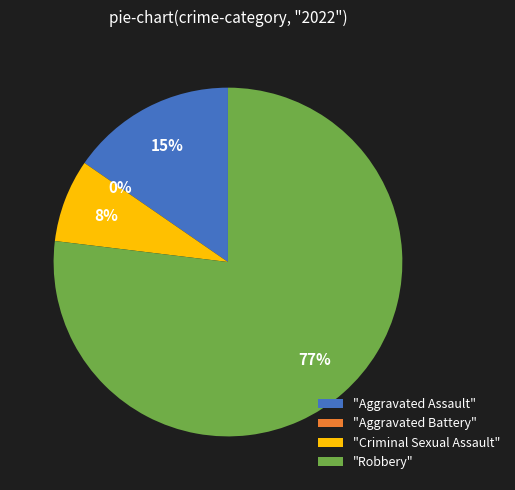

What portion of the pie excludes Aggravated Battery?

100.0%